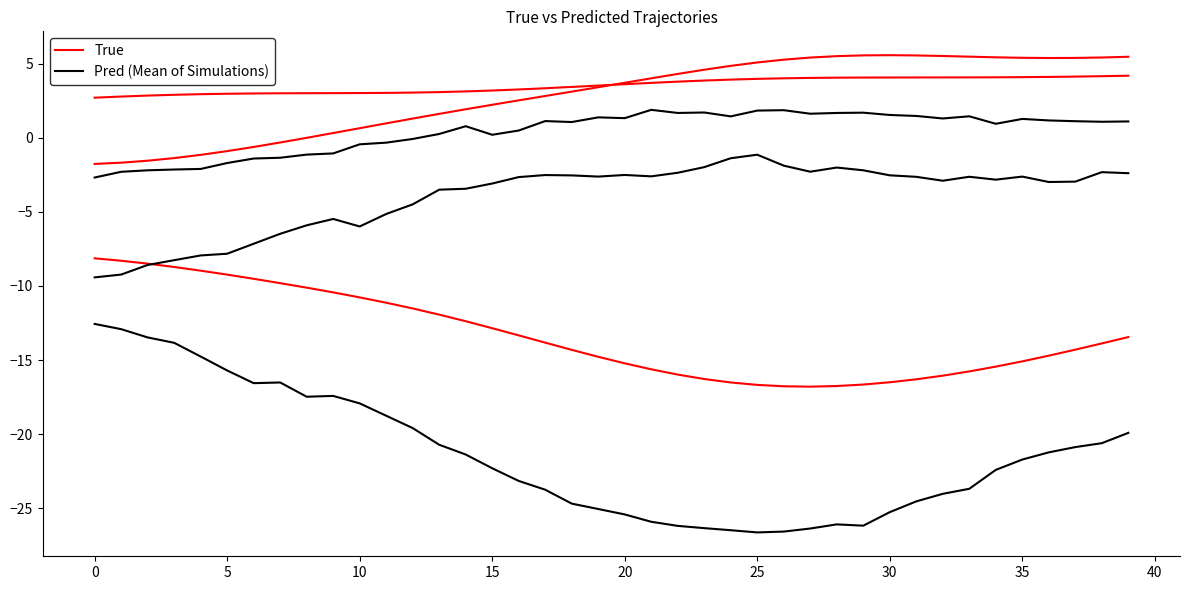

Rank the series by their average value, from lowest to highest.

Pred (Mean of Simulations), True